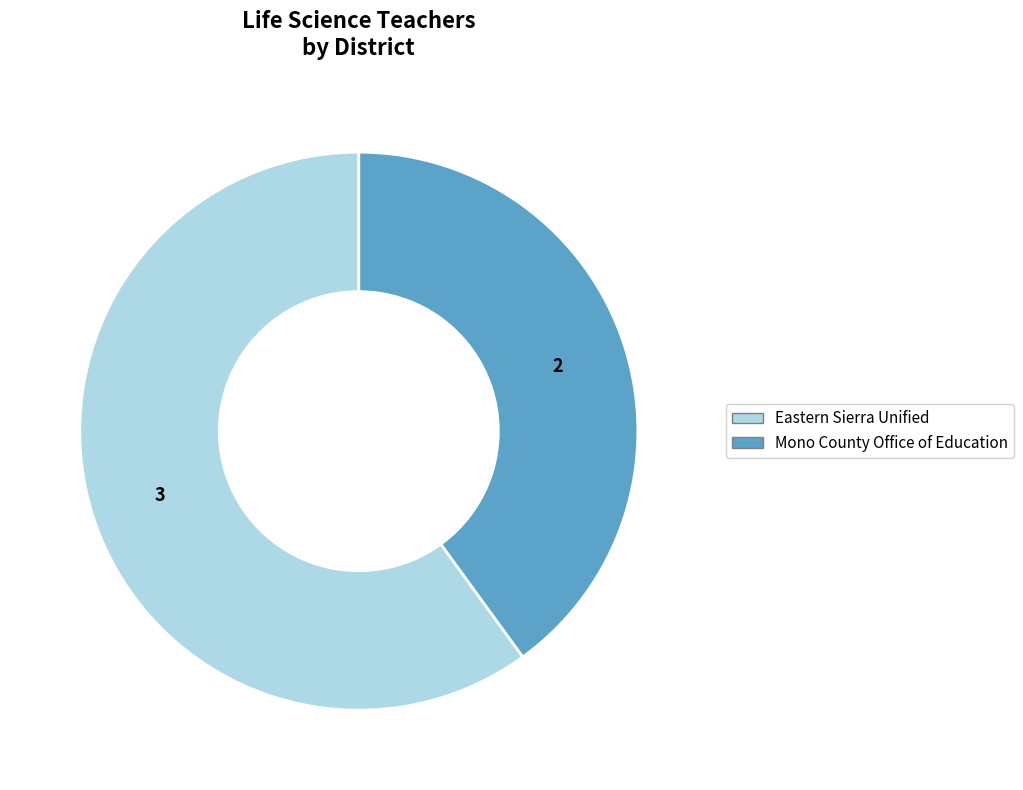

Which slice is the smallest?

Mono County Office of Education